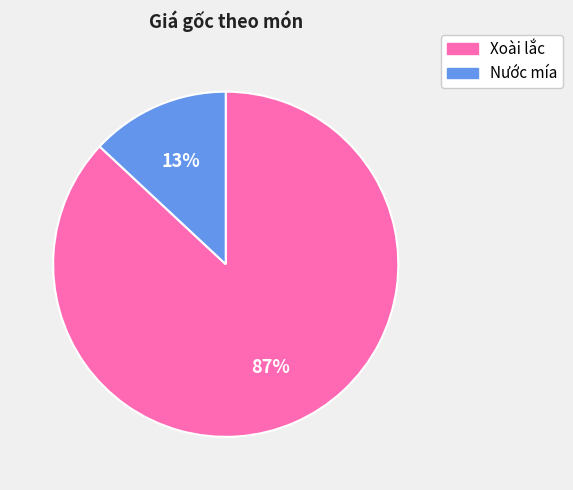

Rank the categories by value from lowest to highest.

Nước mía, Xoài lắc